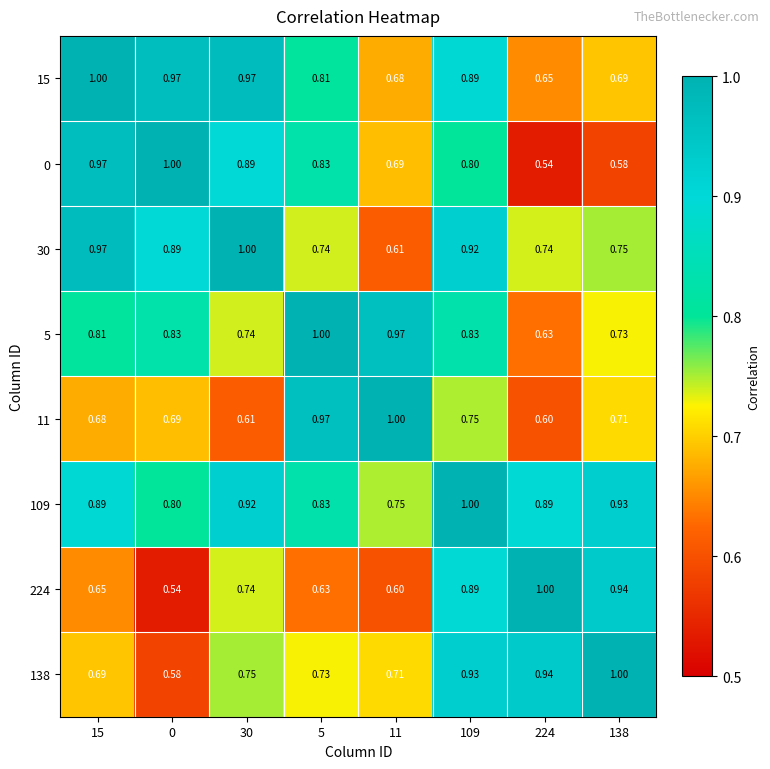

Is the value of 11 at 109 greater than the value of 5 at 138?

Yes